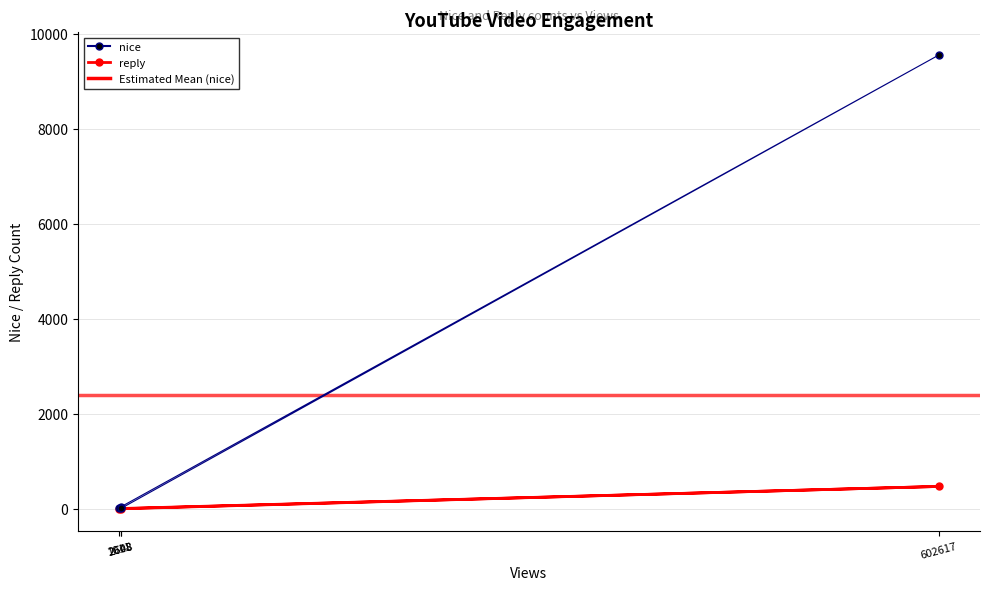

What is the total value across all series at 2648?

50